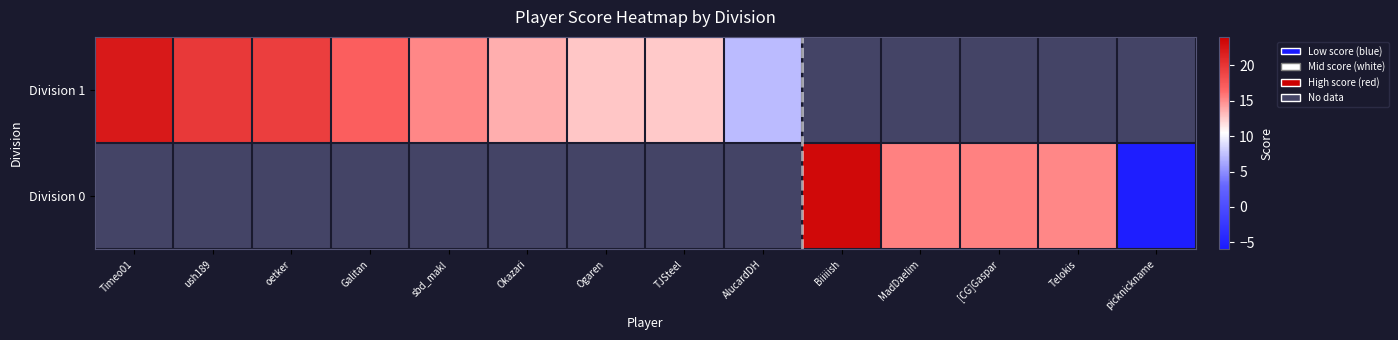

What is the sum of the Division 0 values at picknickname and MadDaelim?

10.0